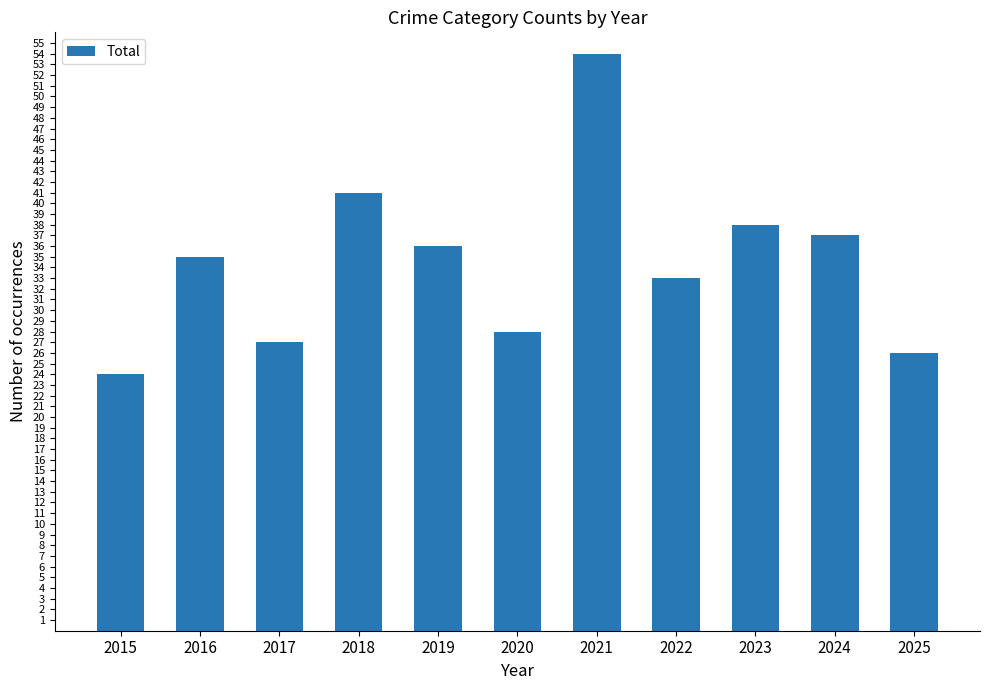

What is the greatest value displayed?

54